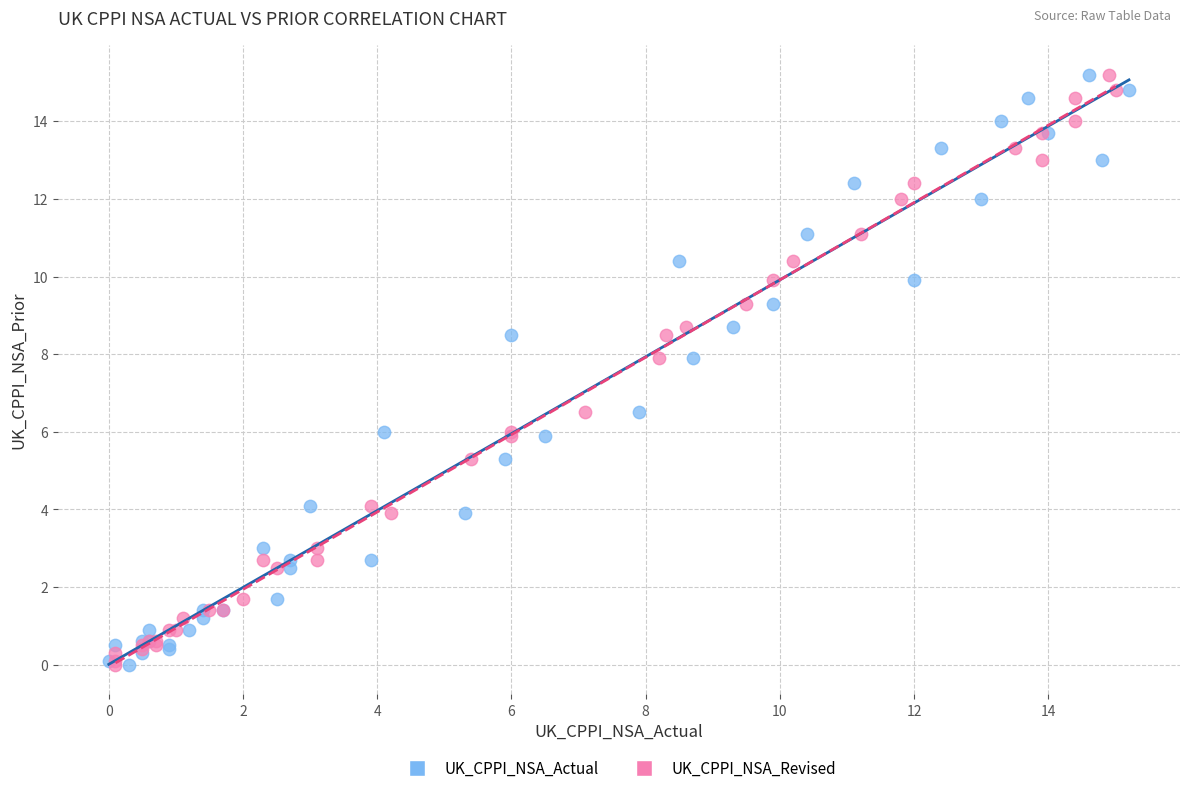

What are all the series names shown in the legend?

UK_CPPI_NSA_Actual, UK_CPPI_NSA_Revised